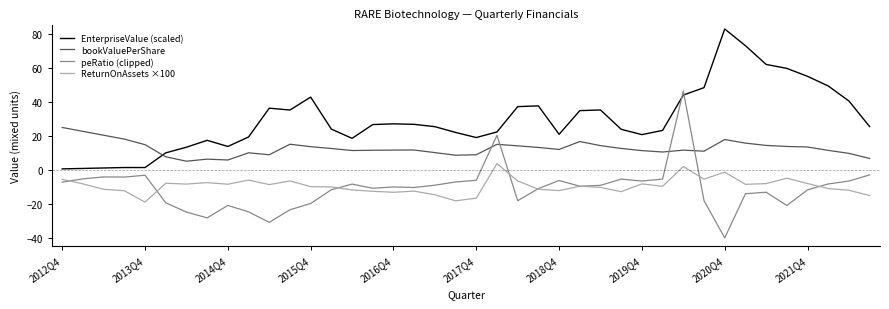

What is the greatest value displayed?

82.9